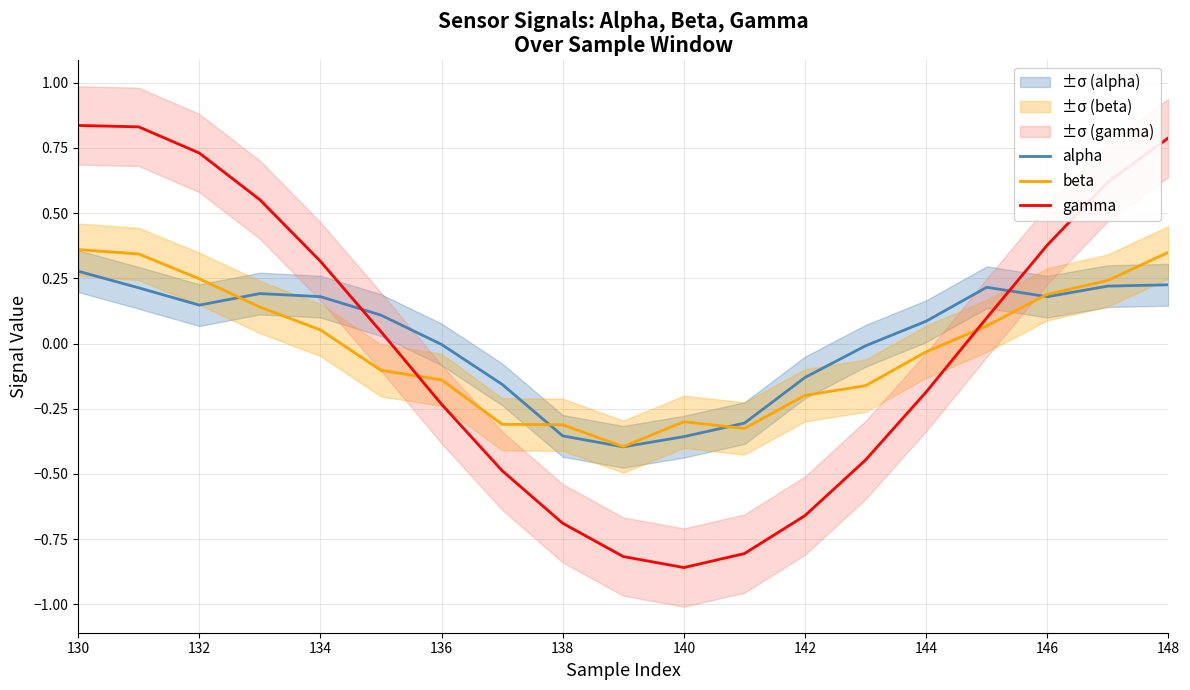

What are all the series names shown in the legend?

alpha, beta, gamma